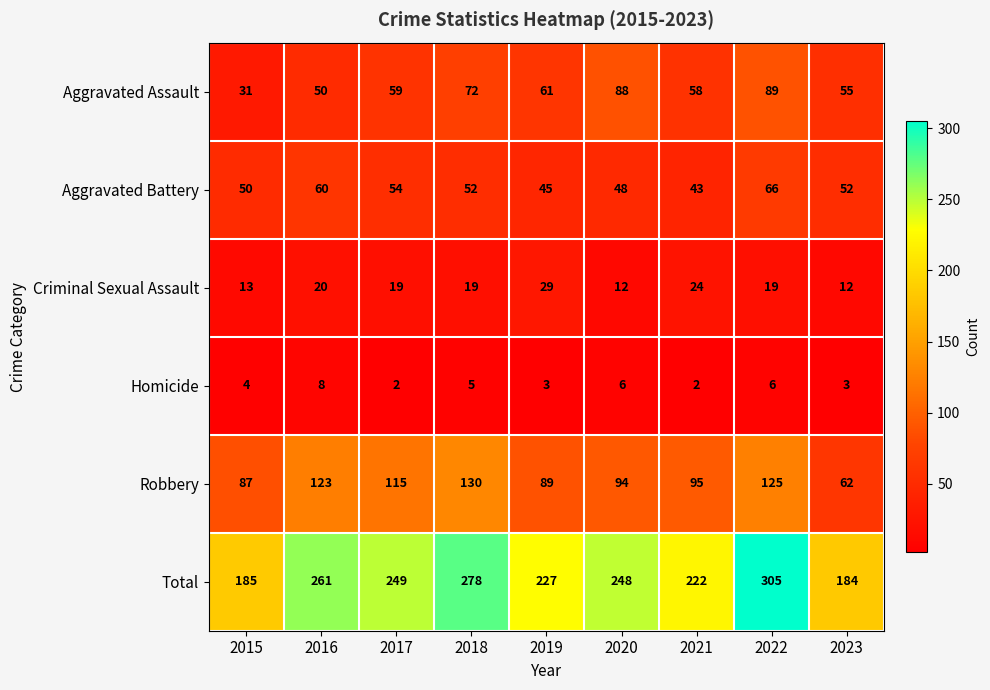

What is the difference between the second highest and minimum values in the Aggravated Assault series?

57